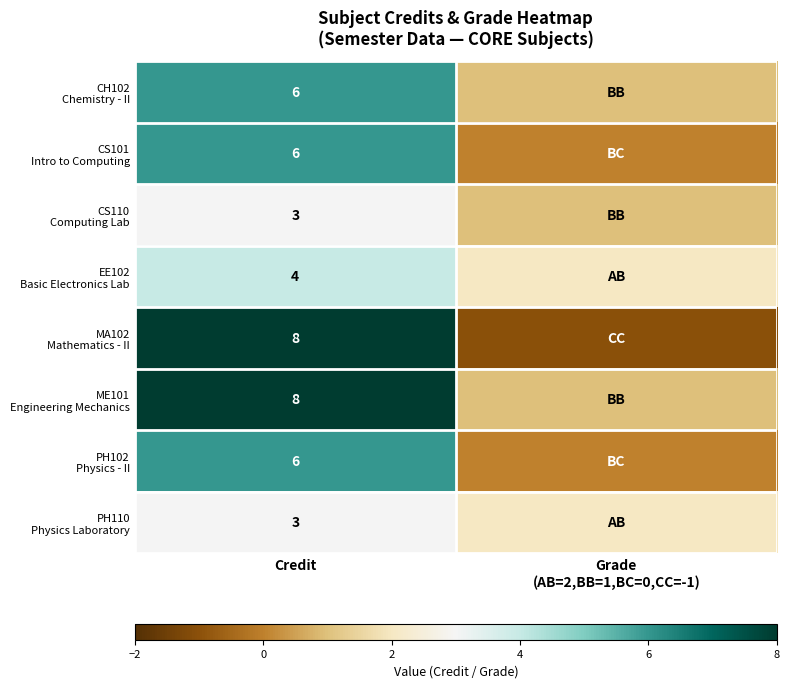

What is the total value across all series at Credit?

44